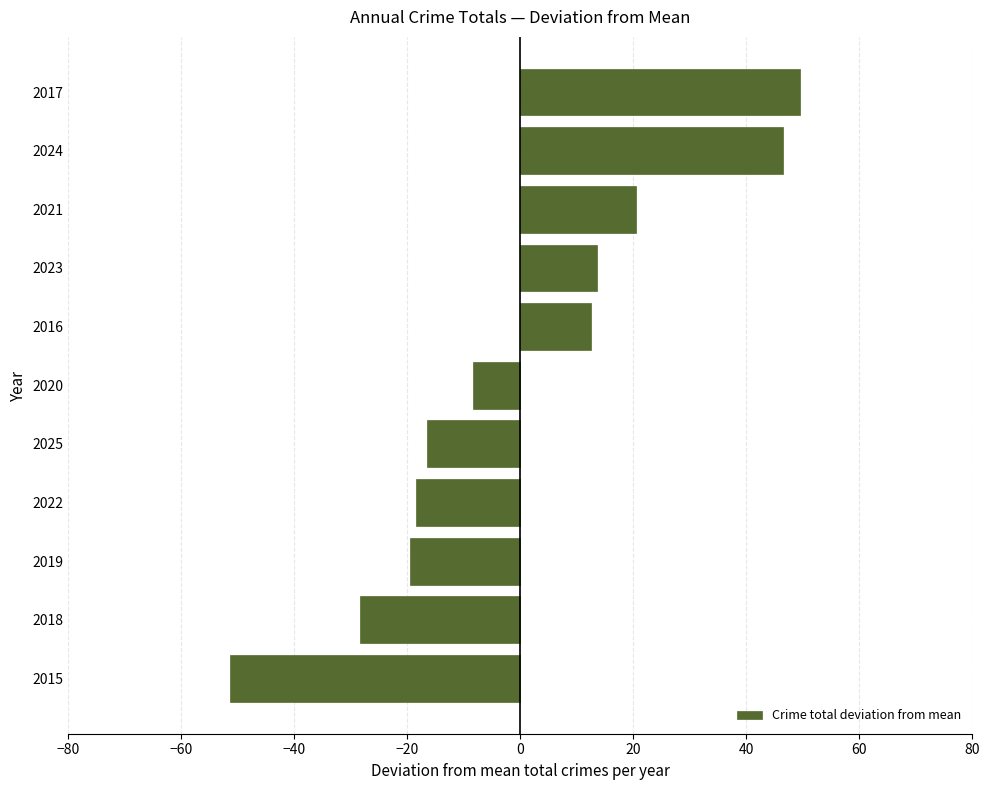

How many values exceed -8?

5